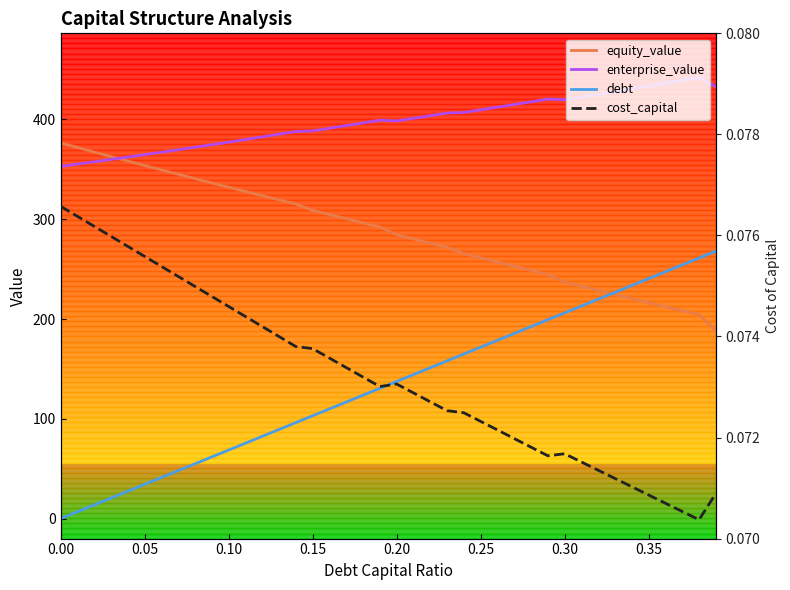

At how many categories does at least one series exceed 10?

40